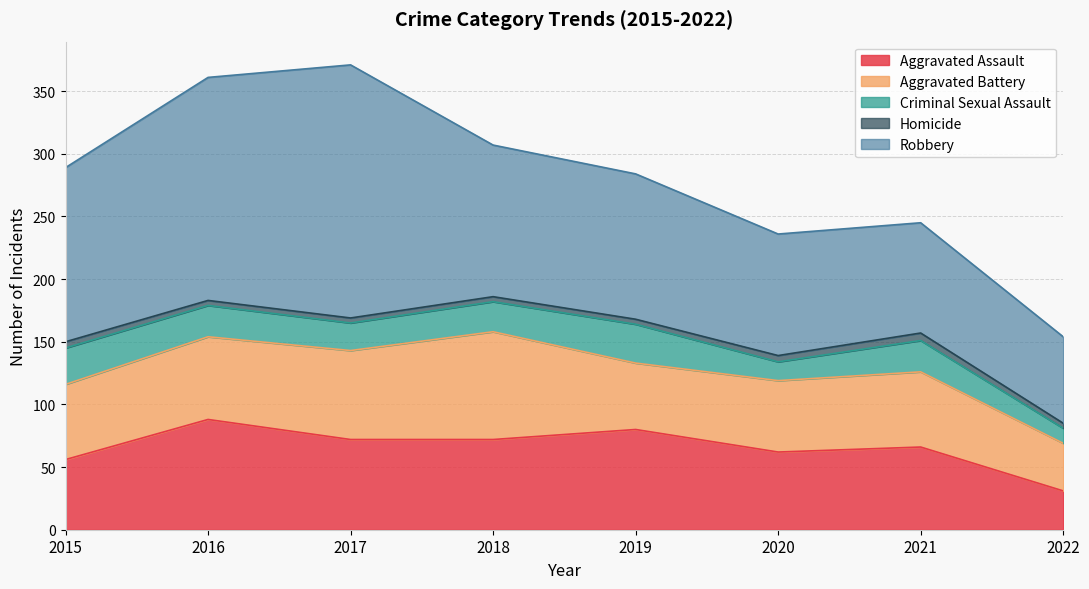

True or false: Robbery and Aggravated Assault cross at least once.

False